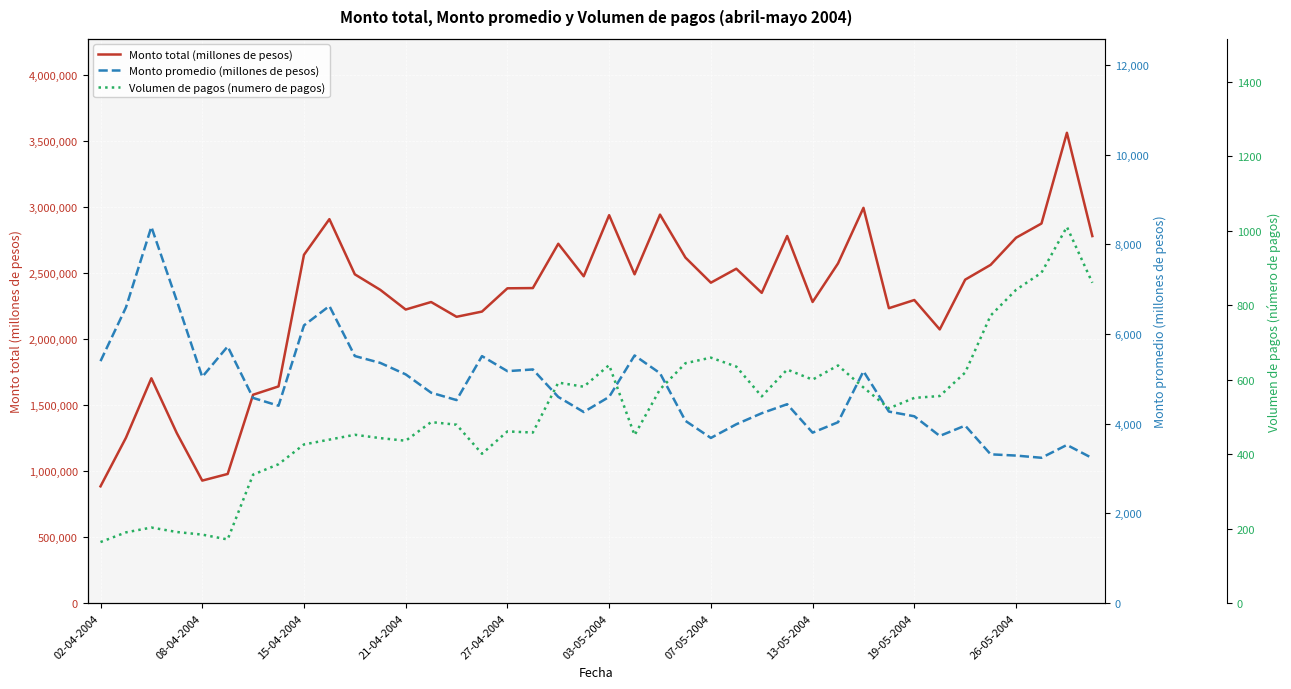

What is the difference between the maximum and minimum values in the Monto promedio (millones de pesos) series?

5156